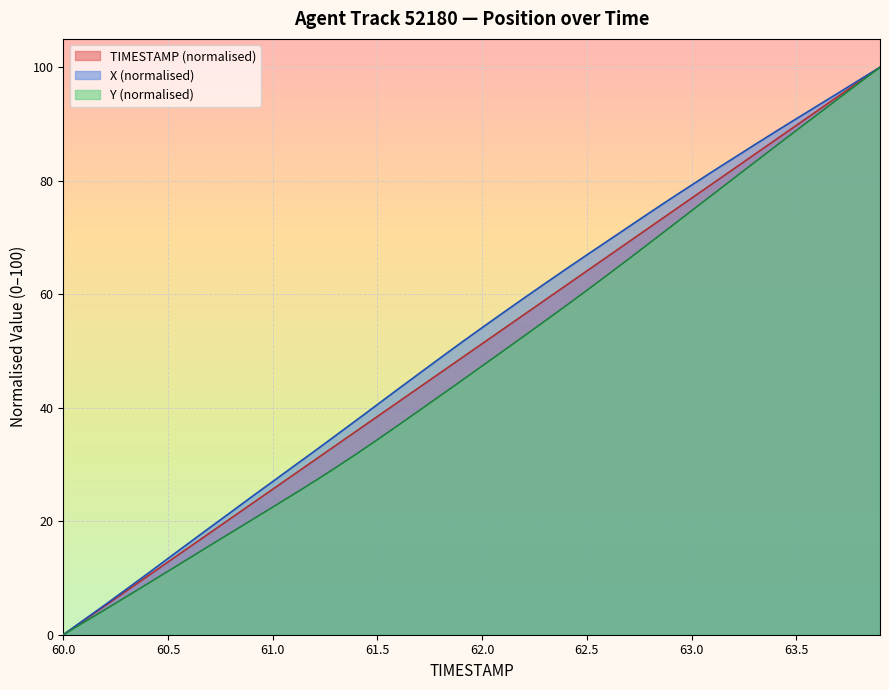

At which label does TIMESTAMP first exceed 51?

62.0